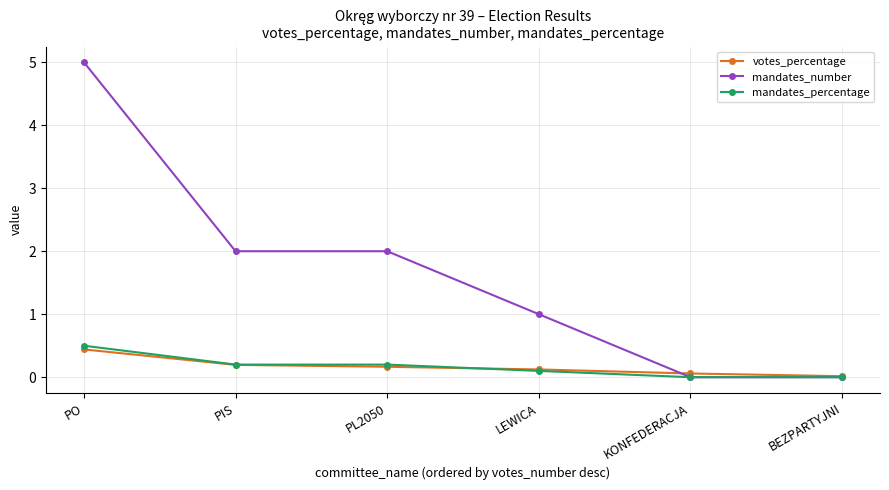

What is the difference between the maximum and second lowest values in the mandates_number series?

5.0